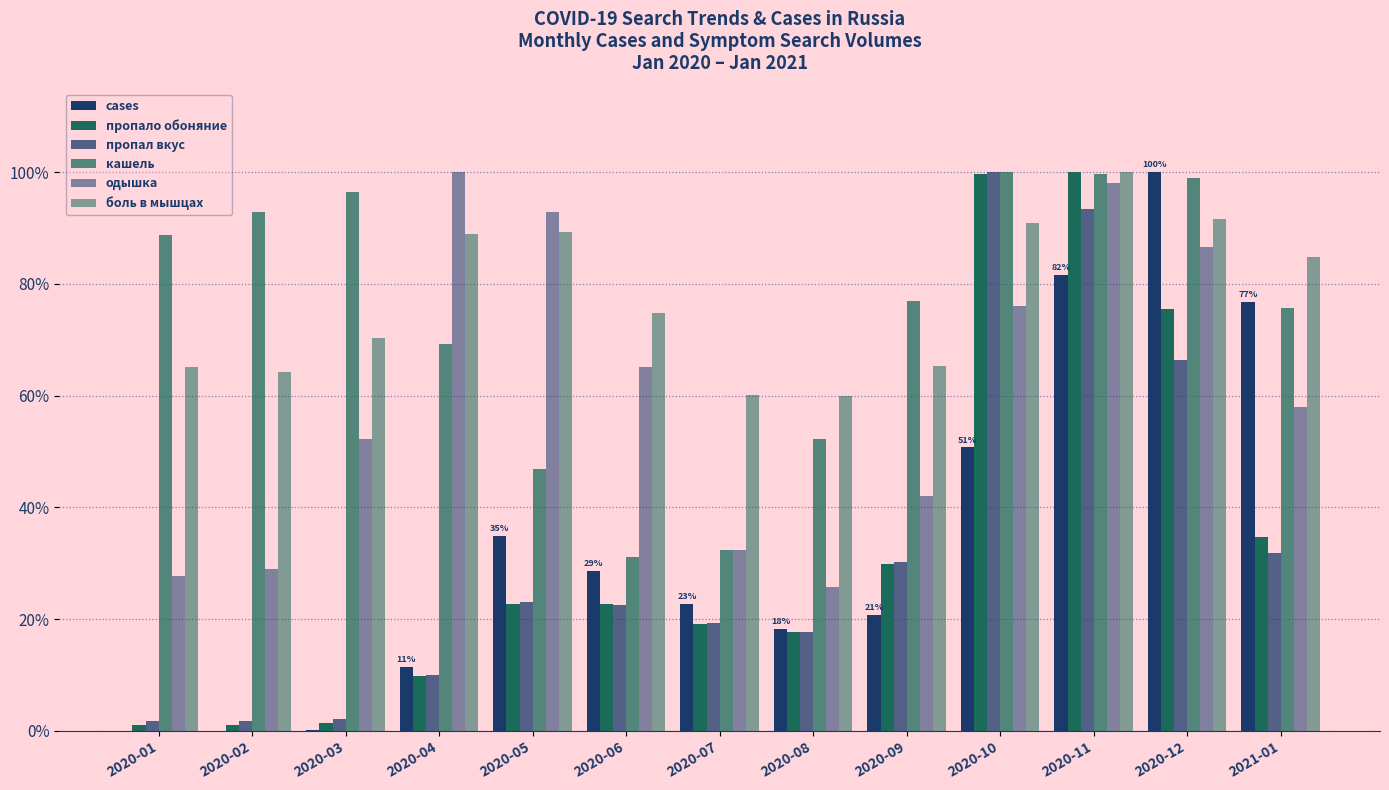

At which label does cases first exceed 22?

2020-05